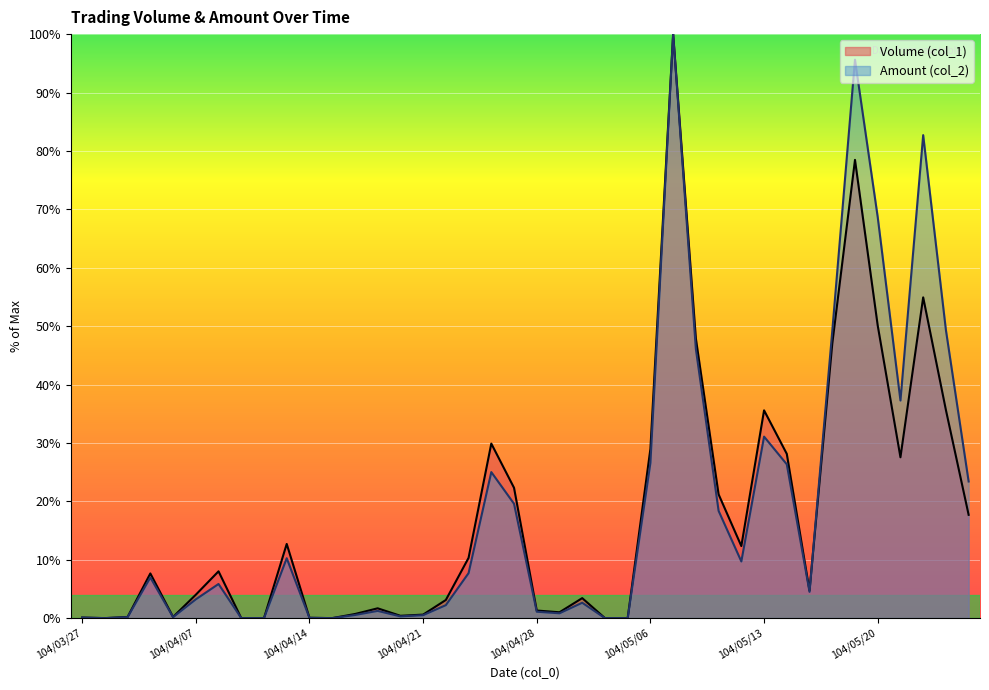

True or false: Amount (col_2) has more than 0 interior local peaks.

True